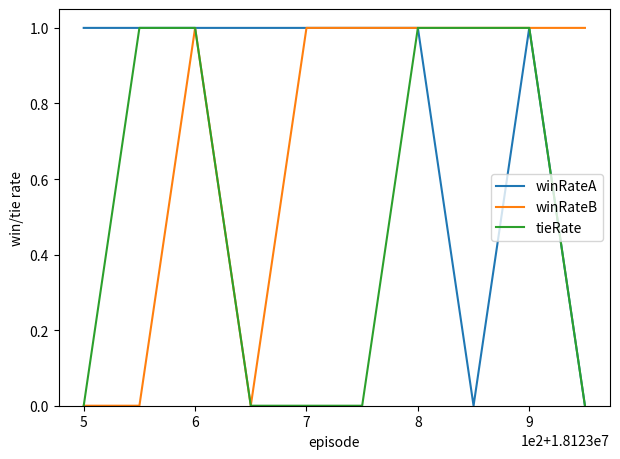

How many lines are shown in the chart?

3